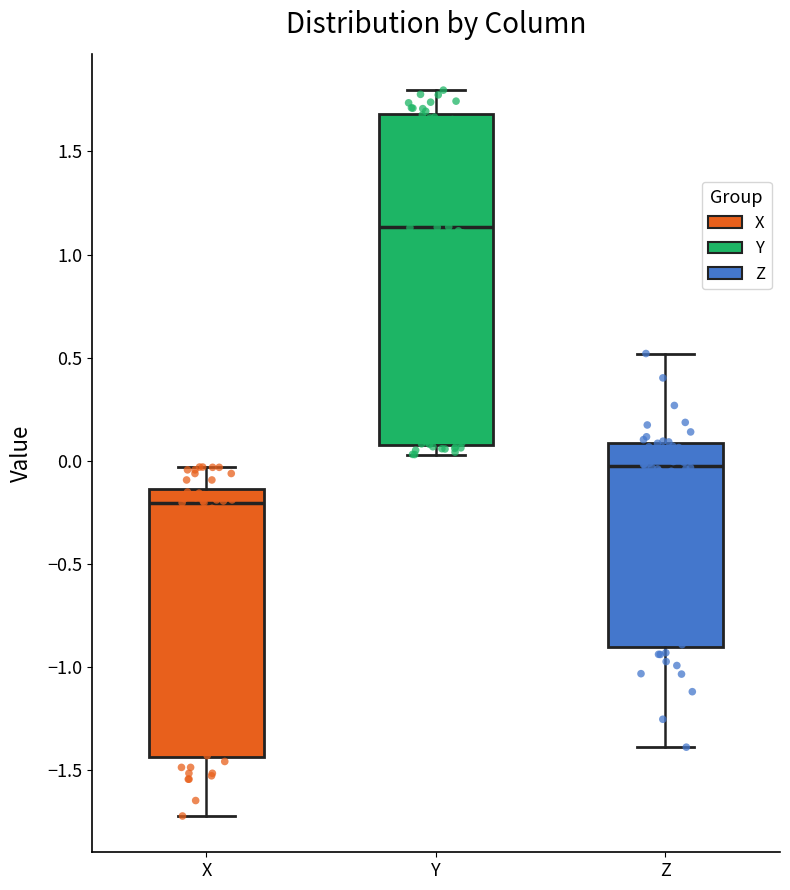

Reading left to right, read every box against the y-axis: the position of its median line, the range the box covers, and the ends of its whiskers. The values are not printed on the chart, so give them approximately, as read against the axis.

X: median -0.20, box -1.45 to -0.15, whiskers -1.70 to -0.05
Y: median 1.15, box 0.10 to 1.70, whiskers 0.05 to 1.80
Z: median -0.05, box -0.90 to 0.10, whiskers -1.40 to 0.50